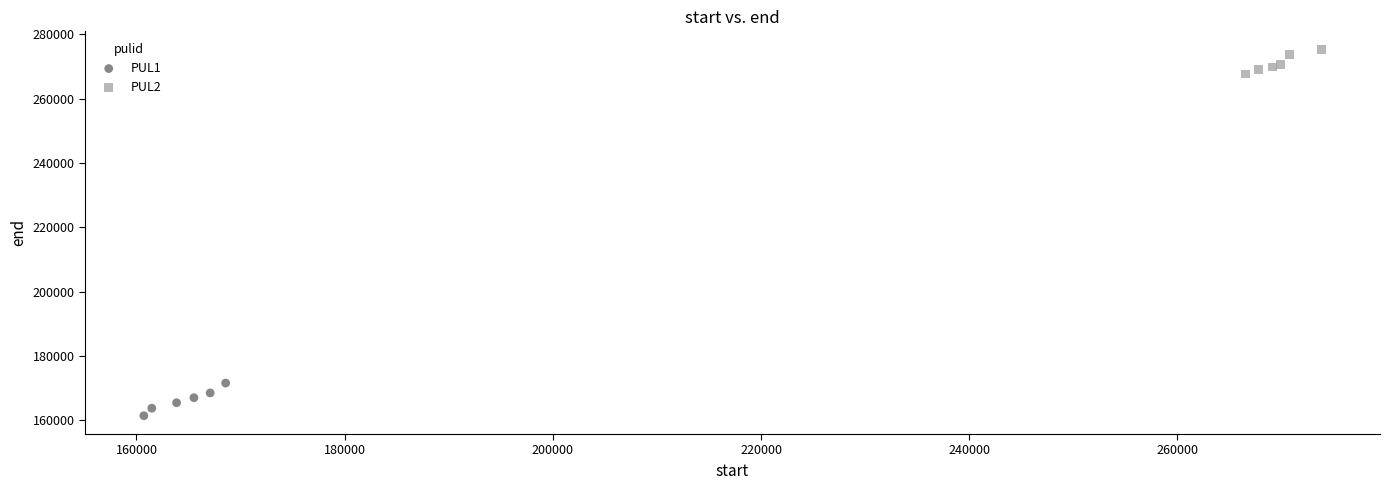

Which series reaches the maximum Y coordinate?

PUL2